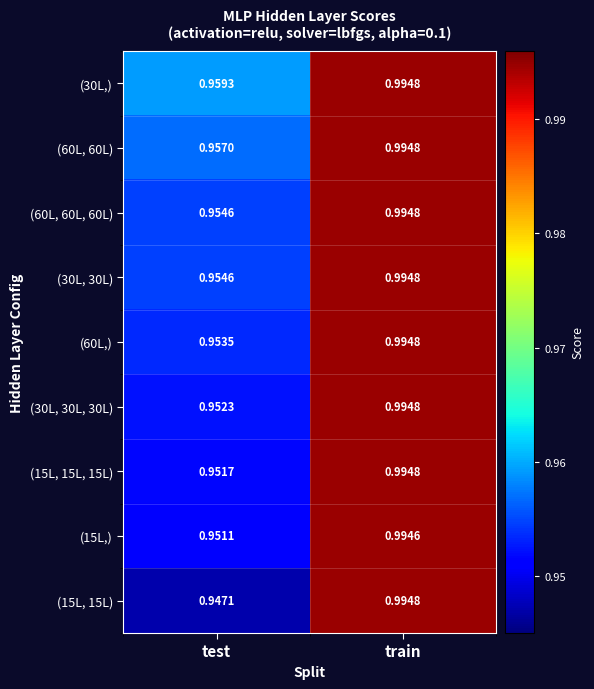

Is the value of (30L, 30L, 30L) at train greater than the value of (15L,) at train?

Yes